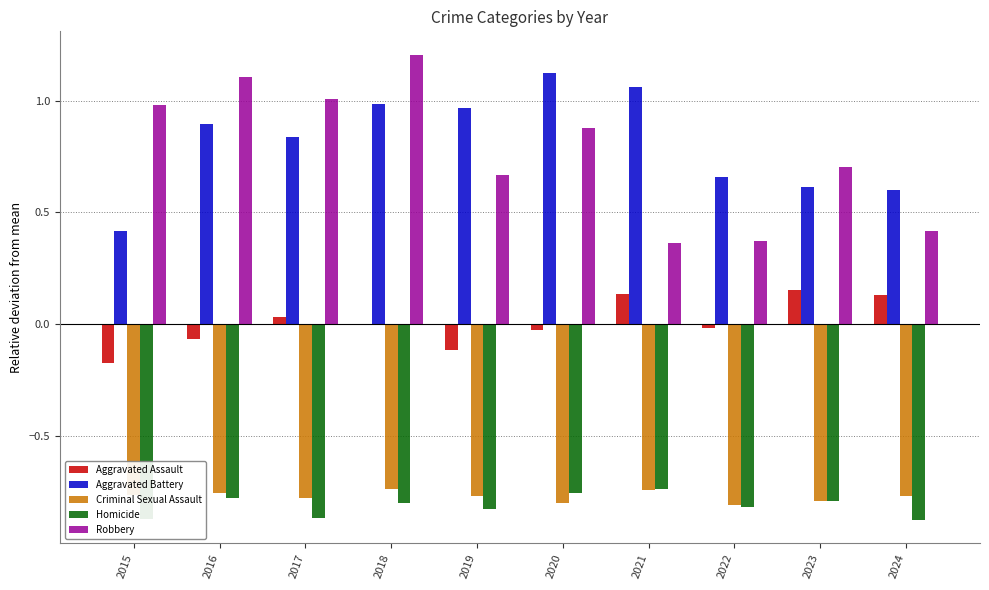

Which label corresponds to the largest value in the chart?

2018